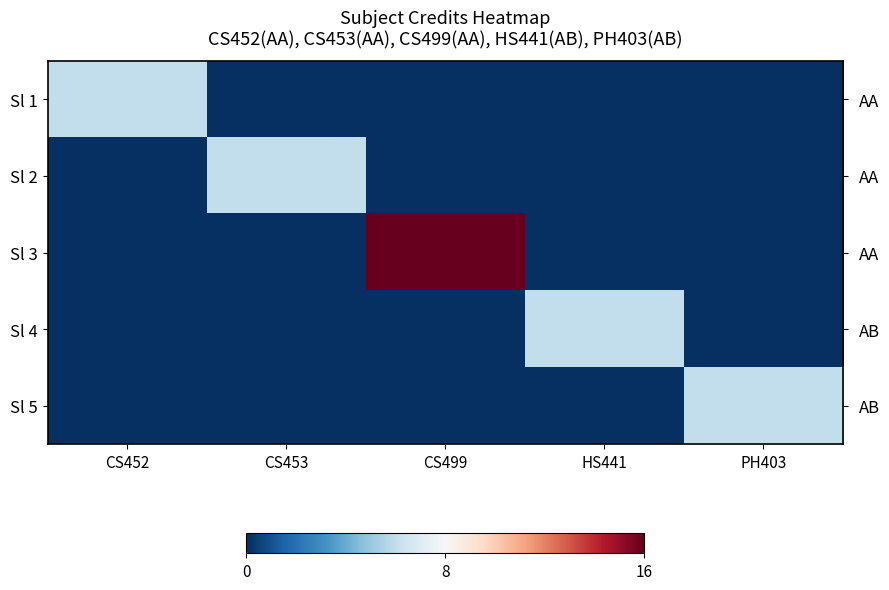

Between CS499 and PH403, which series saw the biggest shift?

Sl 3